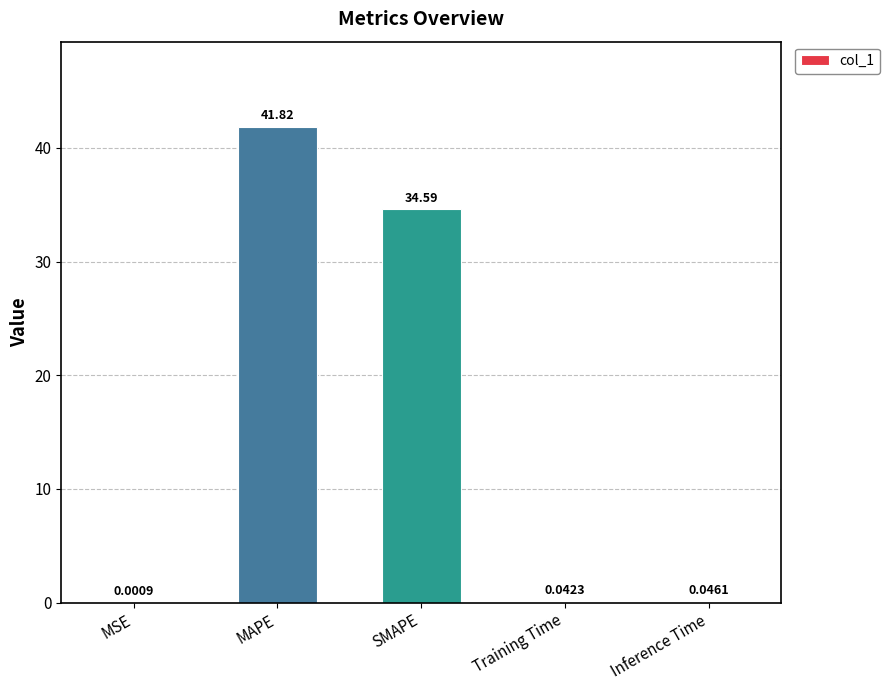

Between Inference Time and Training Time, which is larger?

Inference Time